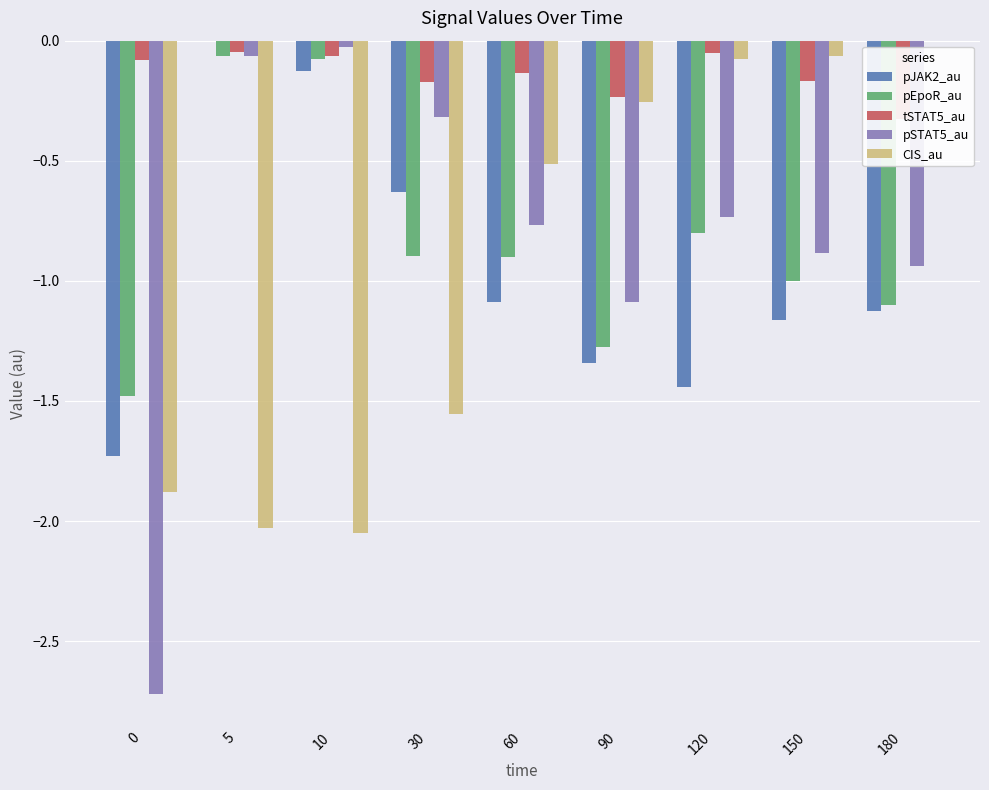

How many categories are shown in the chart?

9